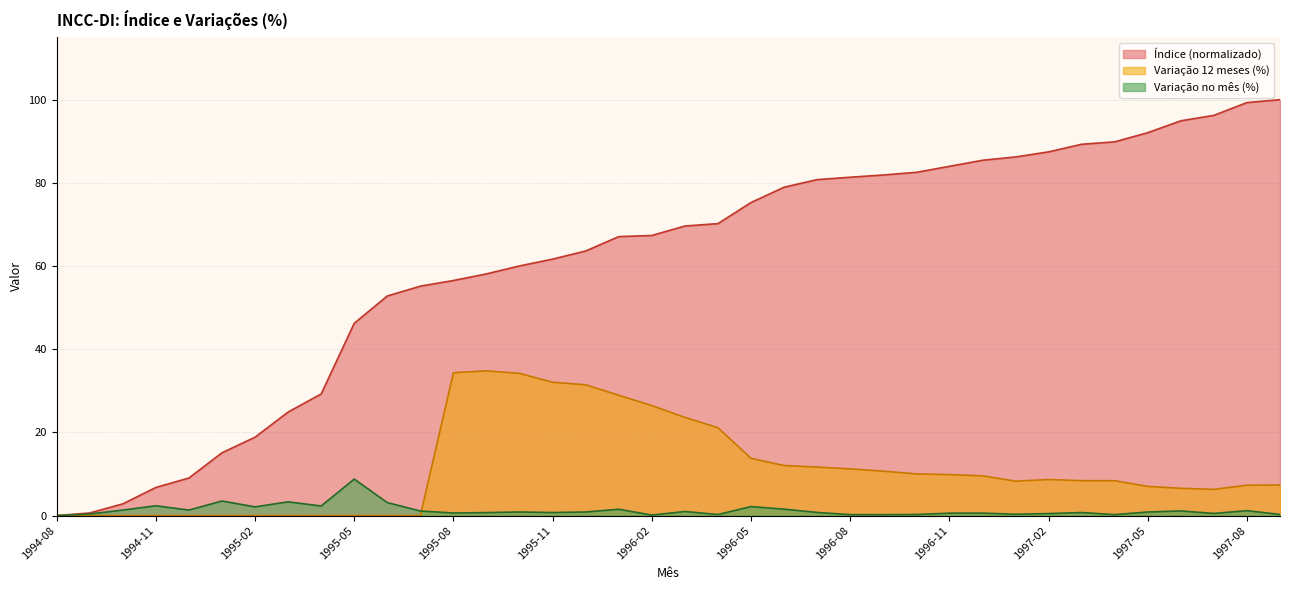

What is the difference between the second highest and second lowest values in the Variação no mês series?

3.4